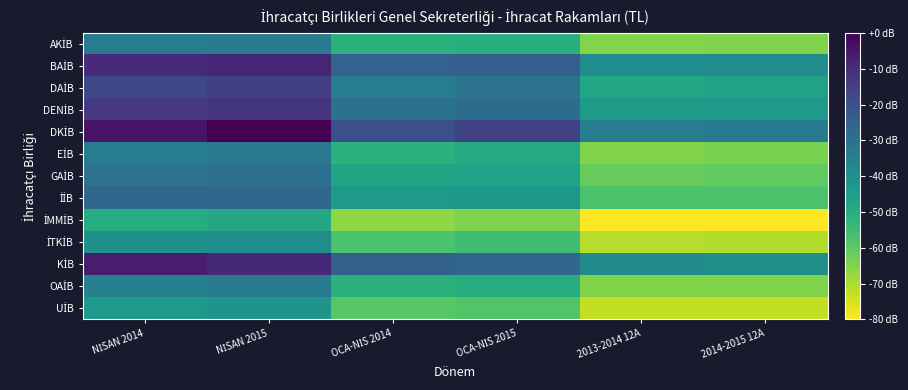

At OCA-NİS 2014, list the series in order from smallest to largest.

DKİB, KİB, BAİB, DENİB, DAİB, İİB, GAİB, EİB, OAİB, AKİB, İTKİB, UİB, İMMİB